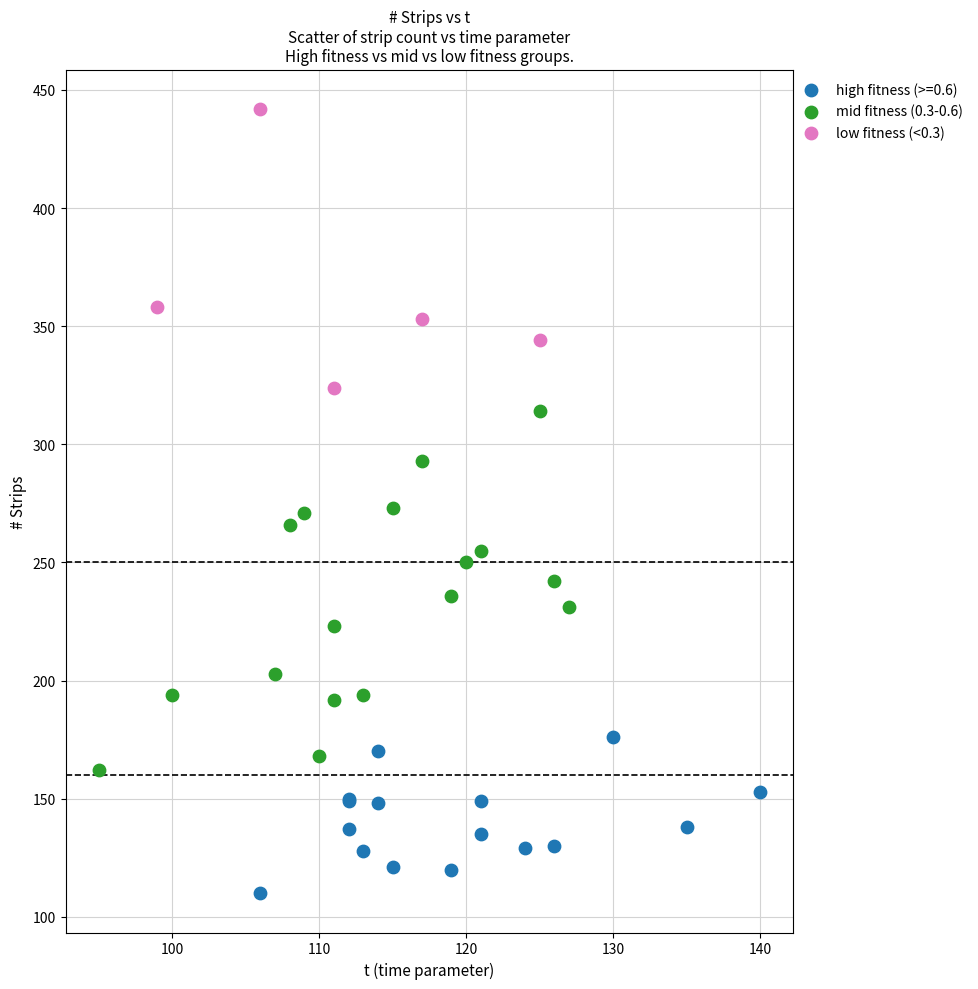

Which series has the widest spread of Y values?

mid fitness (0.3-0.6)